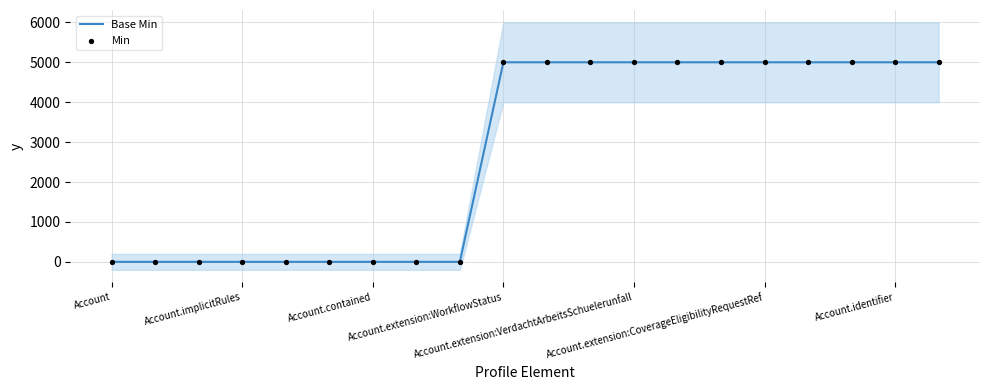

Which series contains the highest Y value?

Base Min